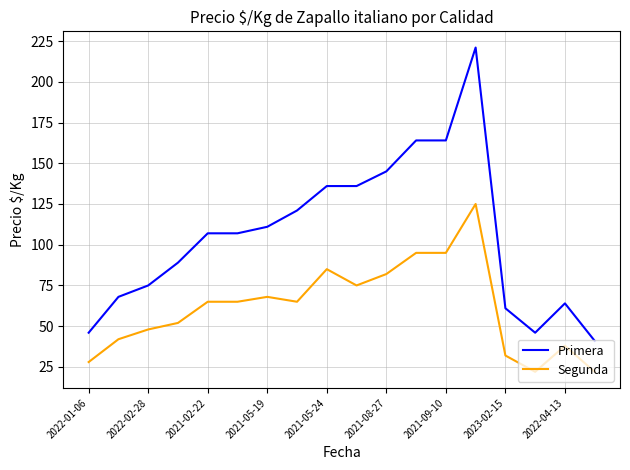

True or false: Segunda and Primera intersect in this chart.

False